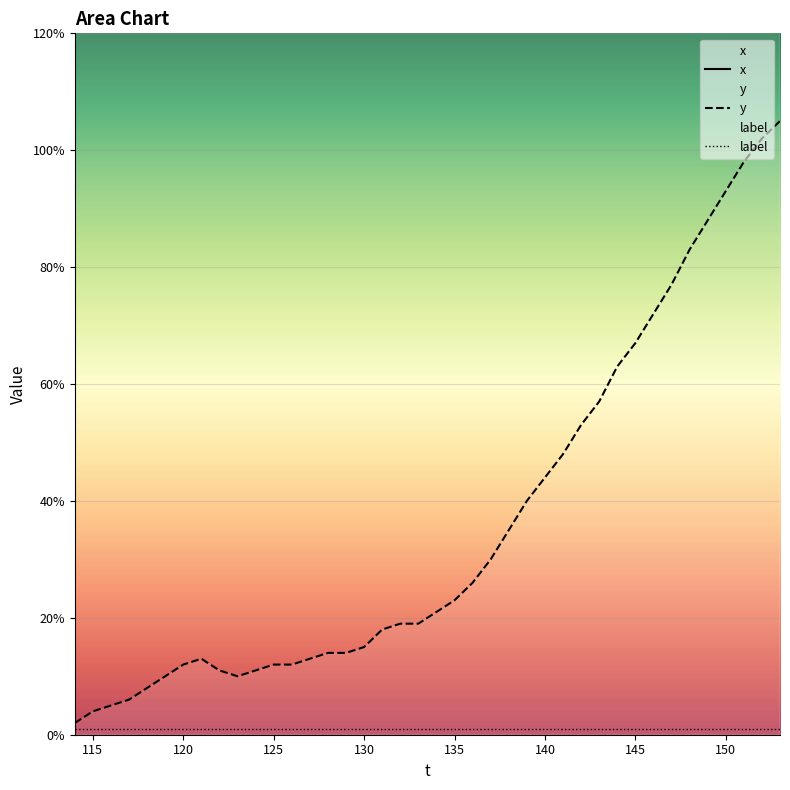

True or false: y and x intersect in this chart.

False